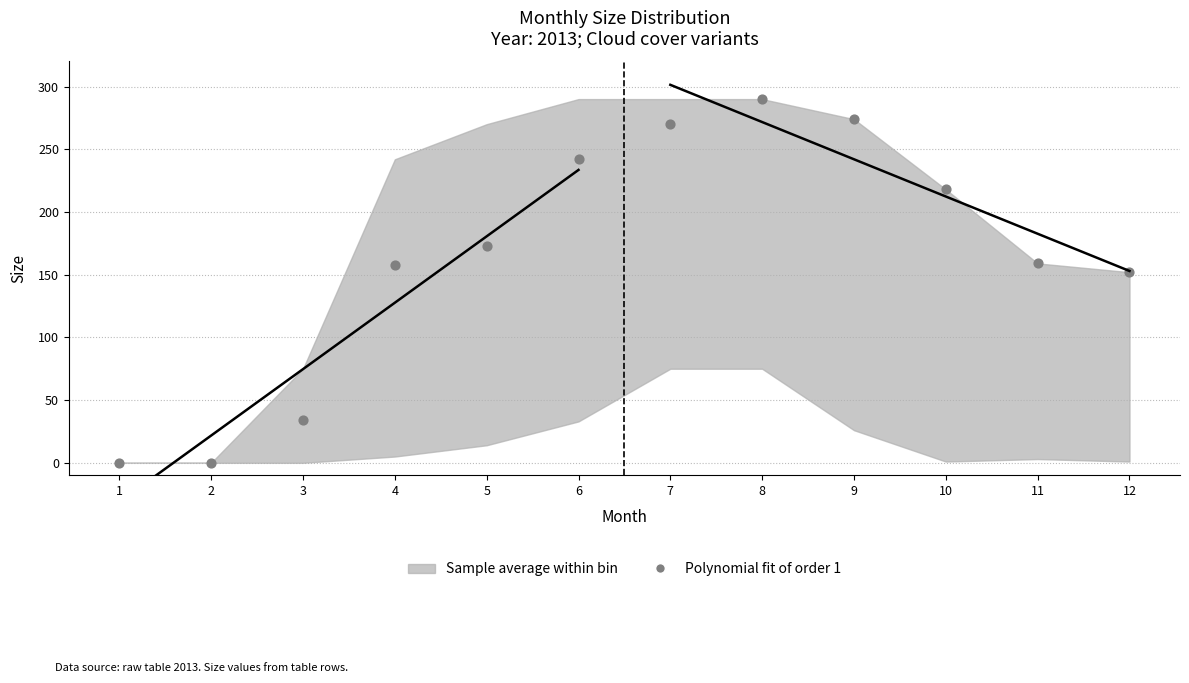

What is the average X value?

6